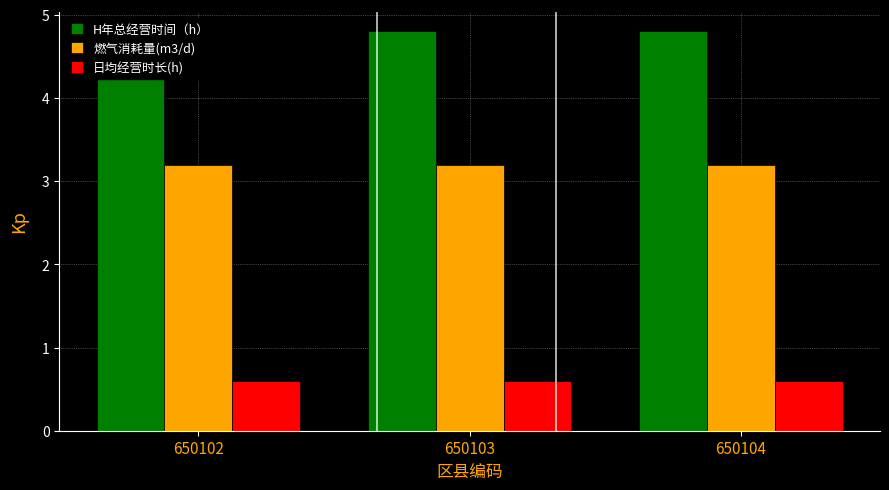

Are the bars horizontal?

No